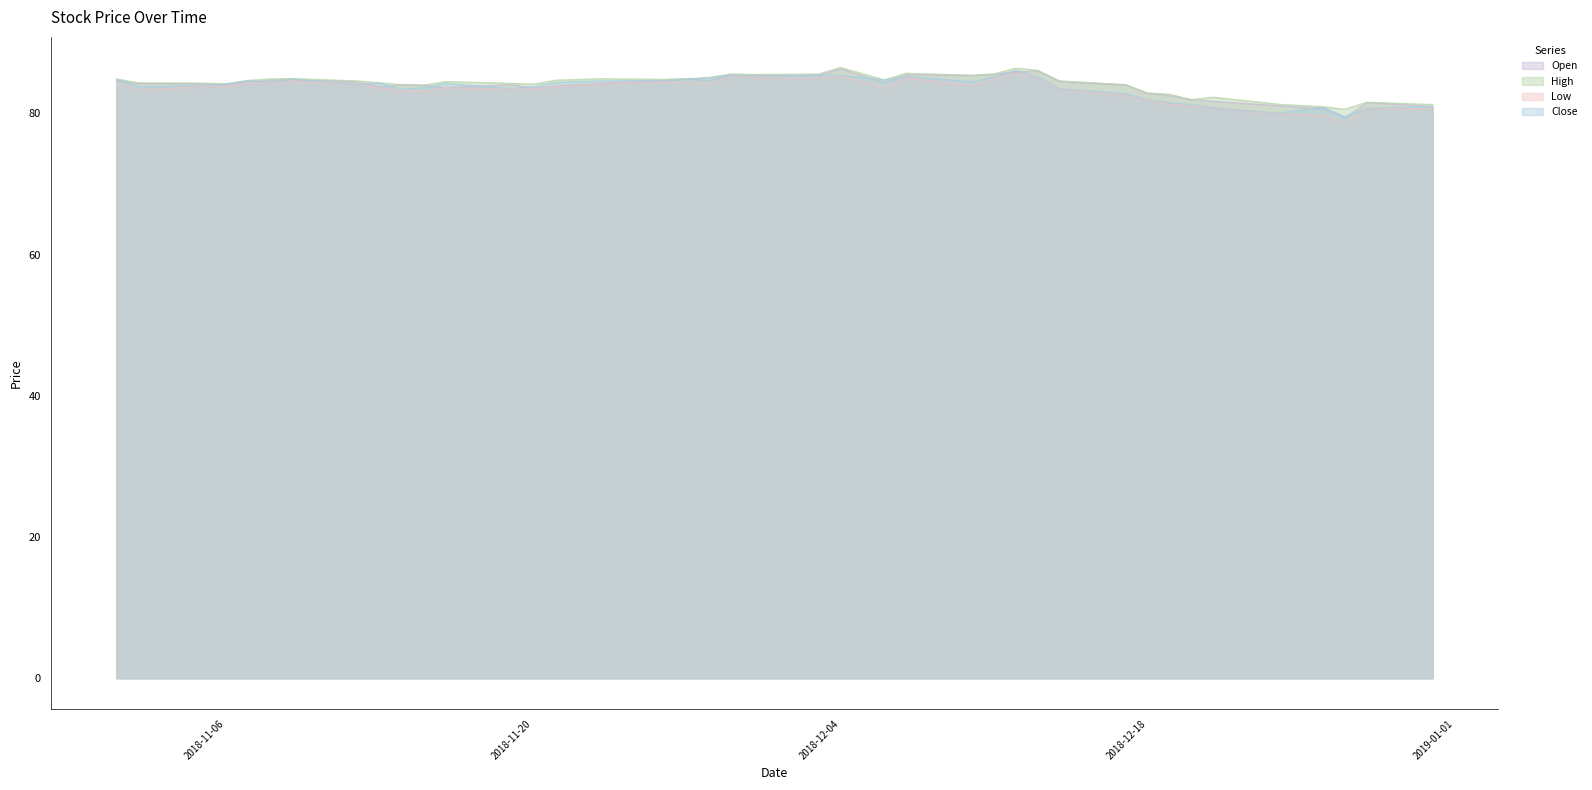

What is the spread (max minus min) of values at 2018-12-04?

1.2